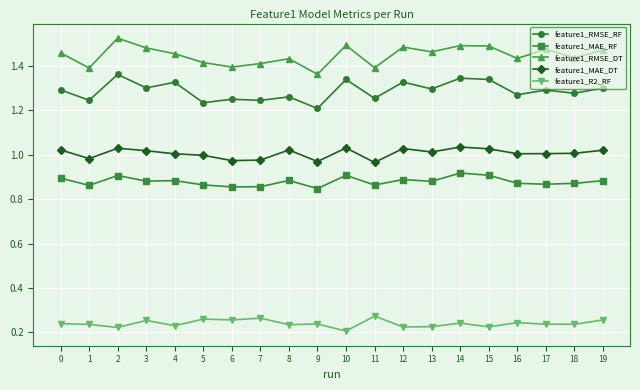

True or false: feature1_MAE_RF has more than 0 points higher than both neighbors.

True